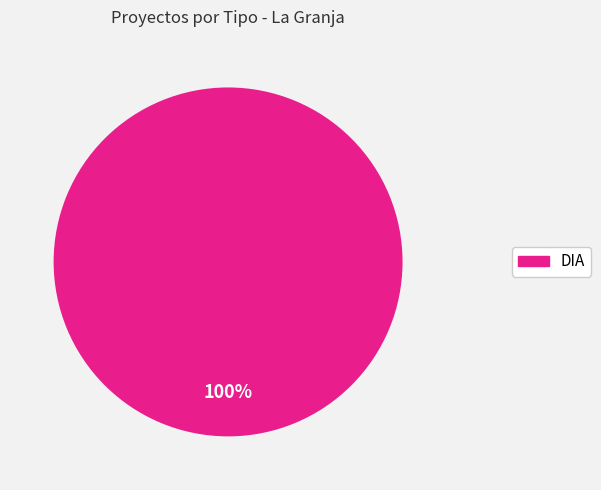

Does any single category account for the majority?

Yes